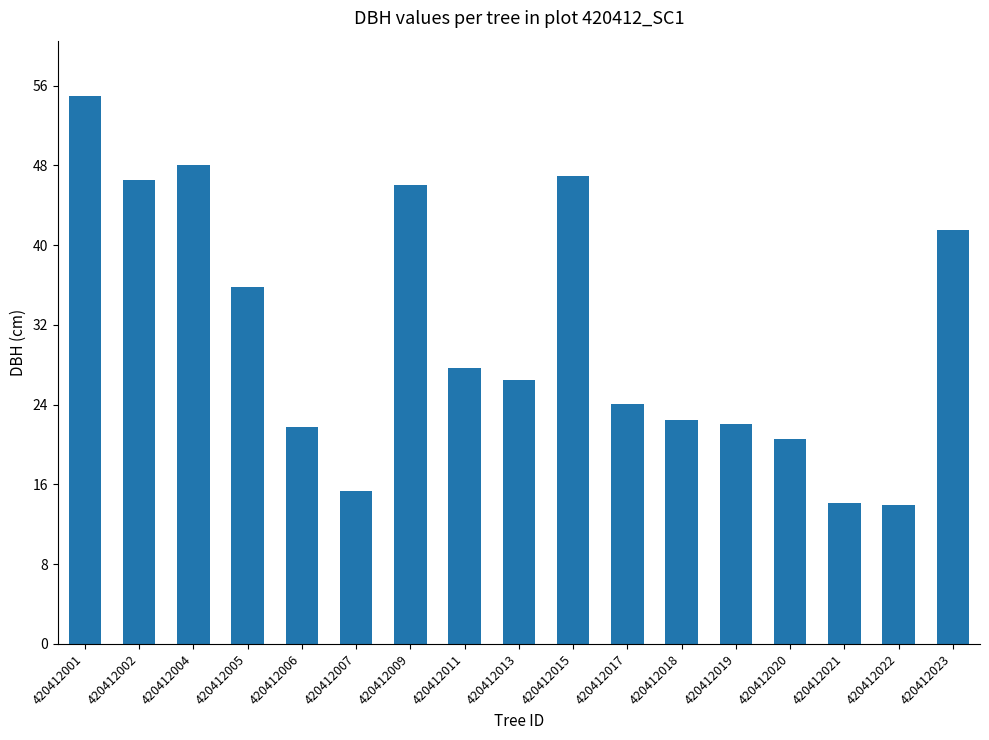

Where does the data first go above 26?

420412001